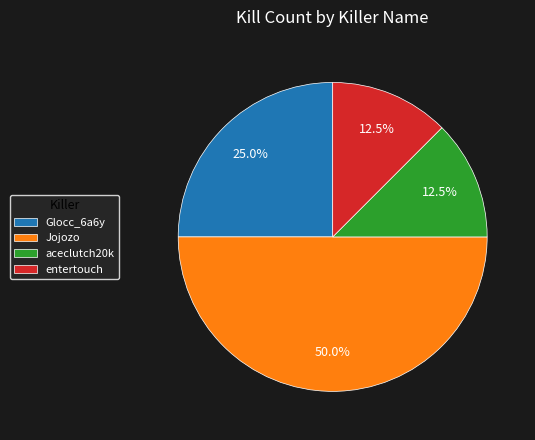

Which category has the biggest portion of the pie?

Jojozo